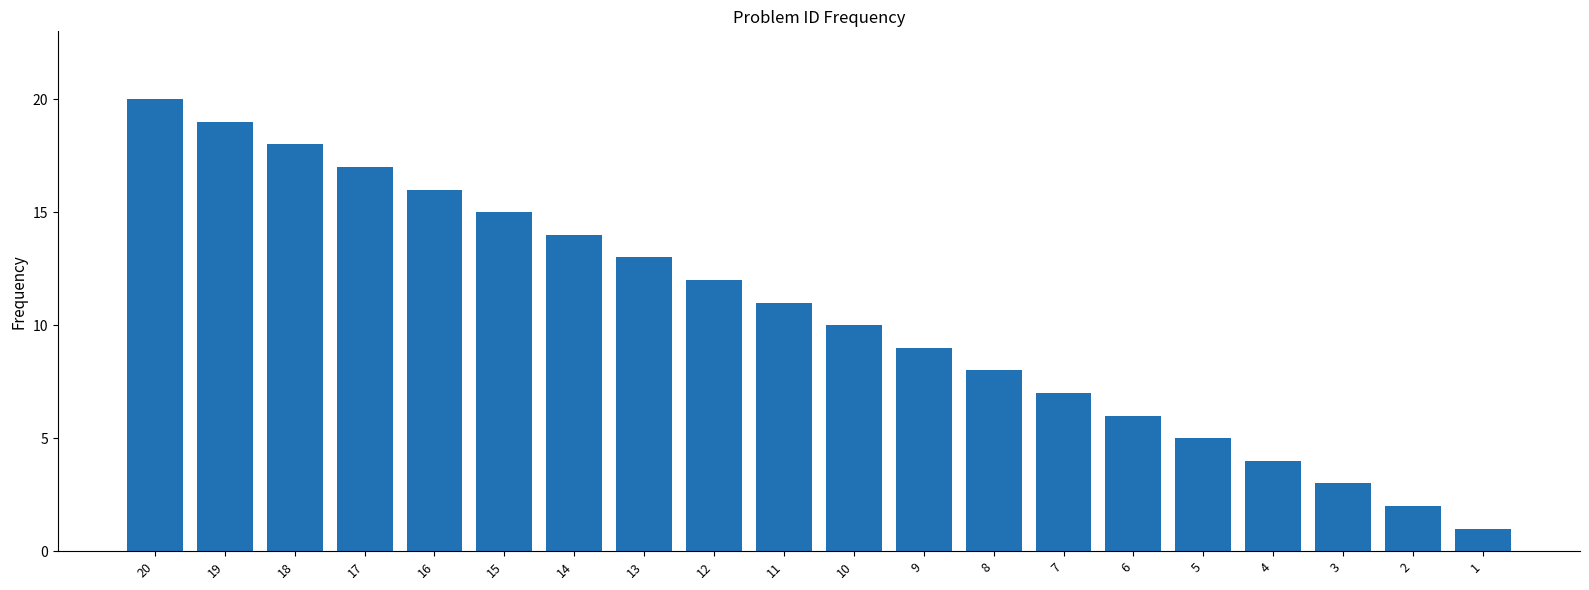

What is the minimum value shown in the chart?

1